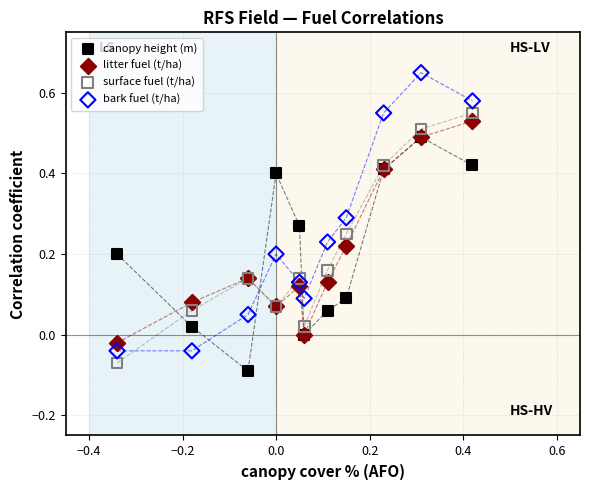

Which series has the widest spread of Y values?

bark fuel (t/ha)